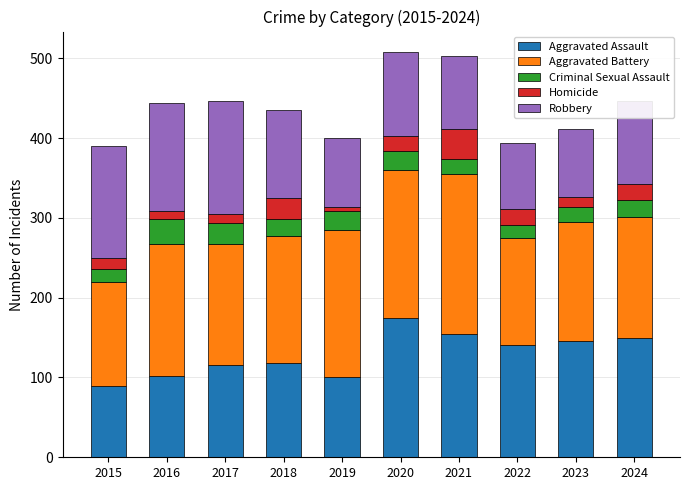

What is the total value across all series at 2018?

435